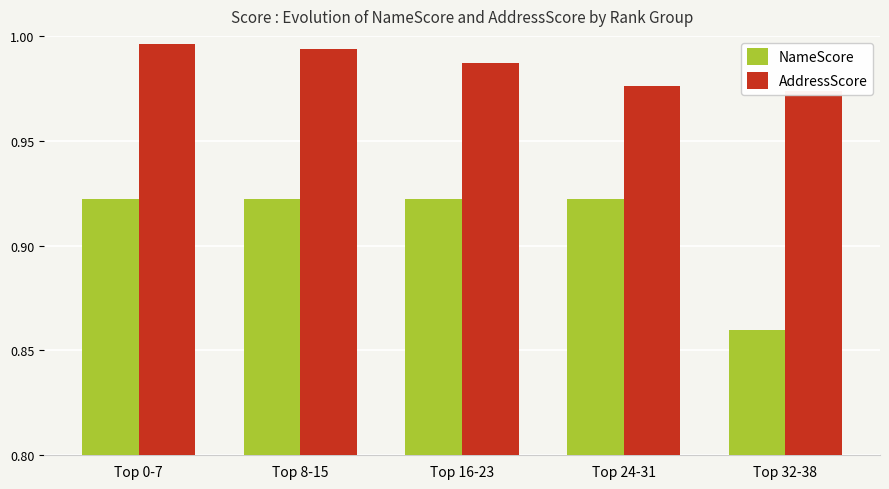

The AddressScore series shows 1.0 at Top 16-23. True or false?

True